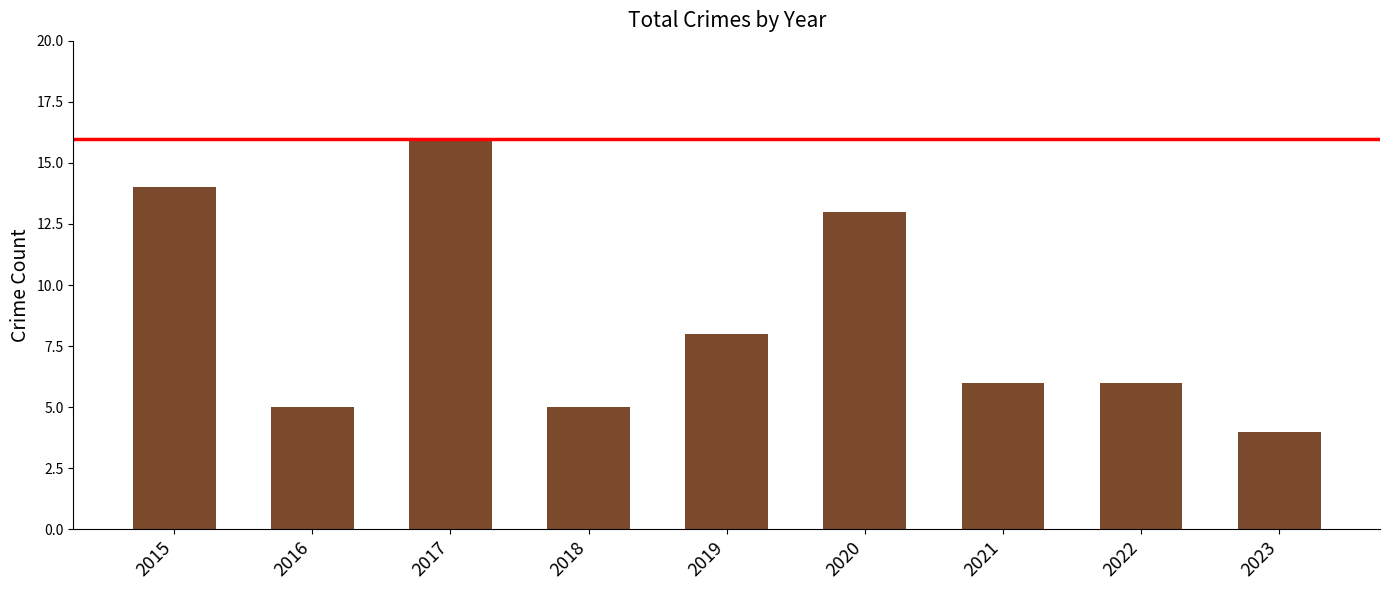

What is the approximate value at 2016?

5